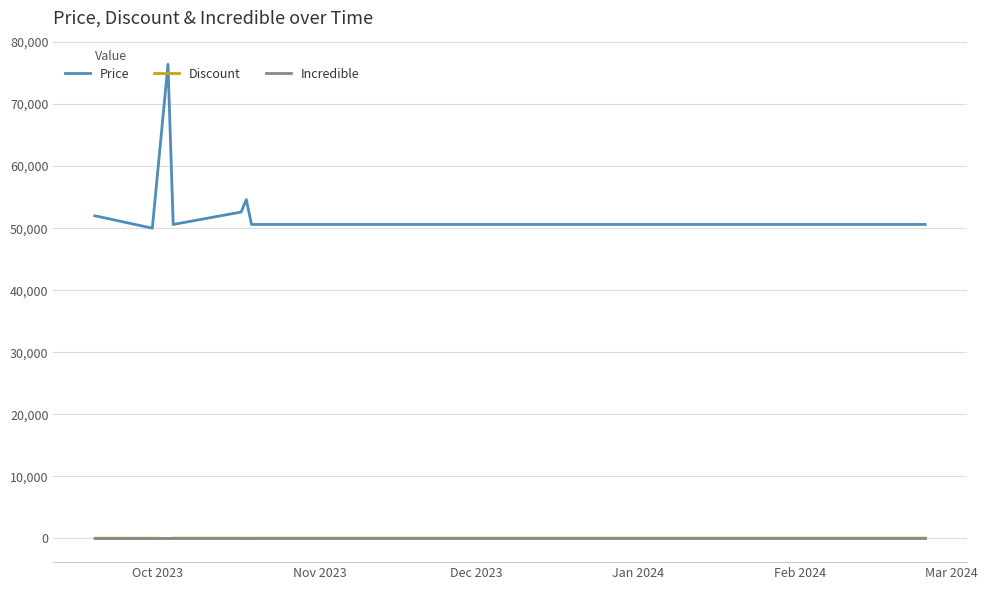

How many lines are shown in the chart?

3